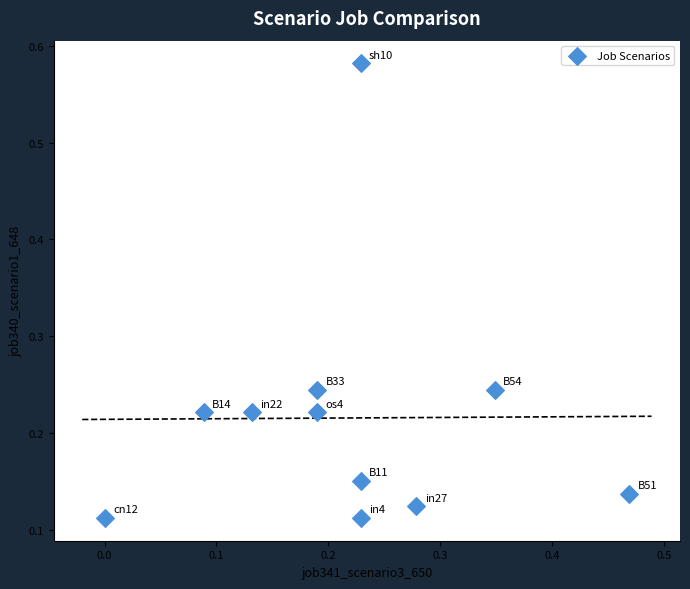

What is the range of X values (max minus min)?

0.5